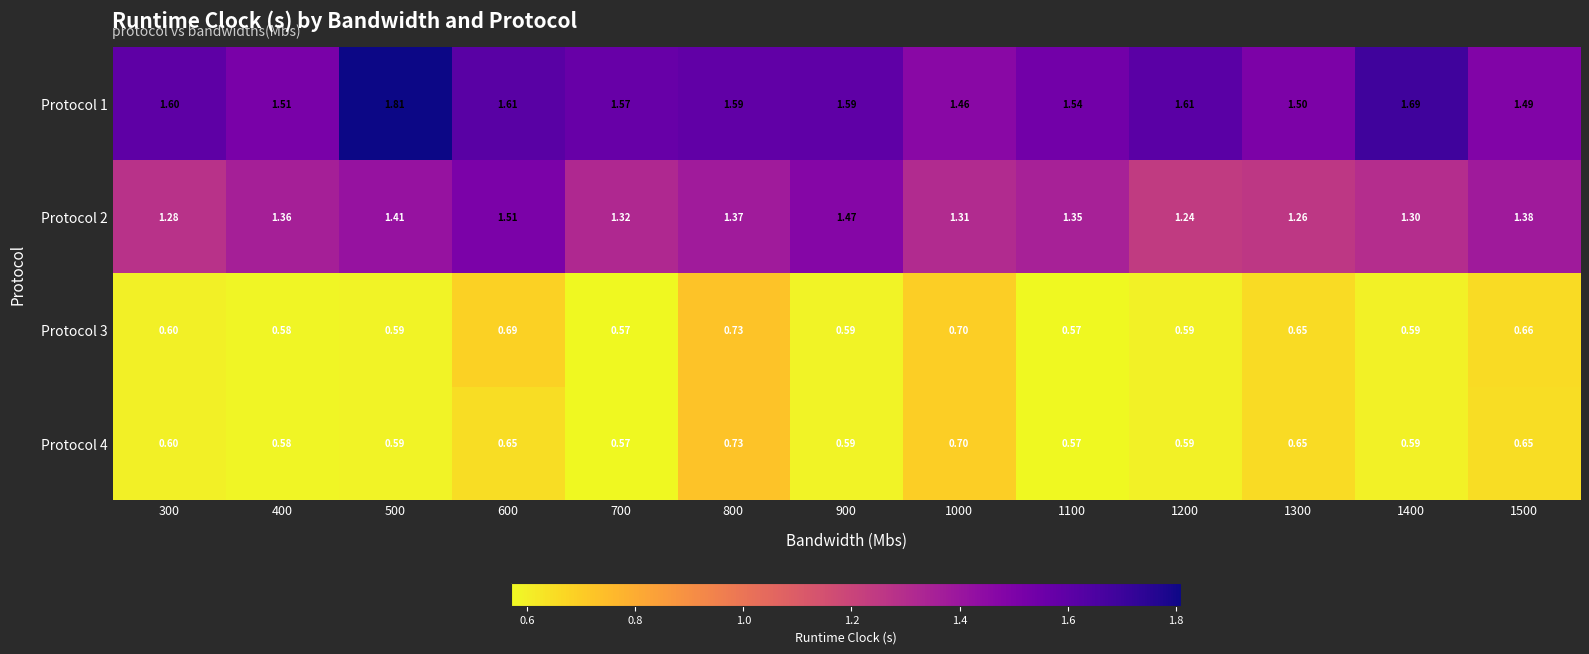

Is the value of Protocol 3 at 500 greater than the value of Protocol 1 at 900?

No